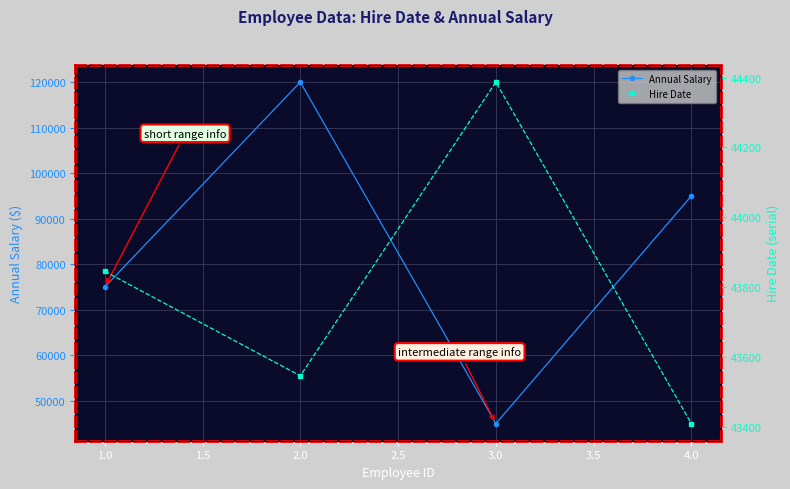

What is the sum of the Annual Salary values at 2.0 and 1.0?

195000